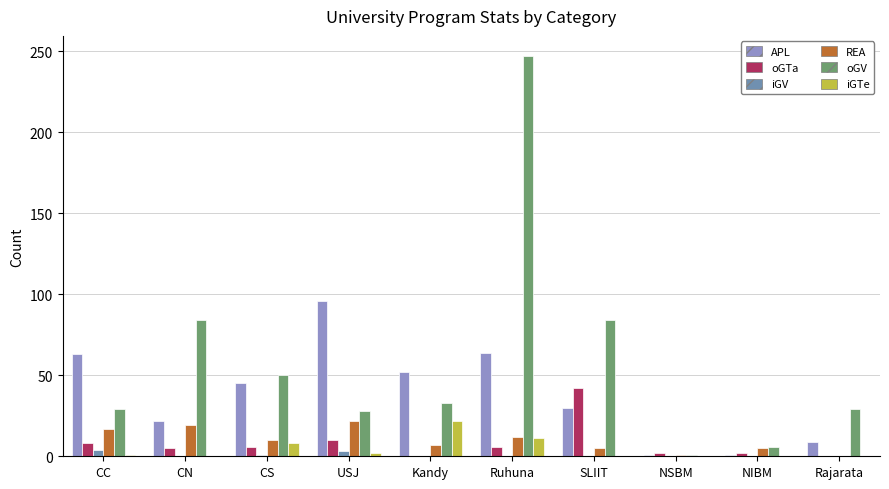

True or false: oGTa has a value of 56 at SLIIT.

False